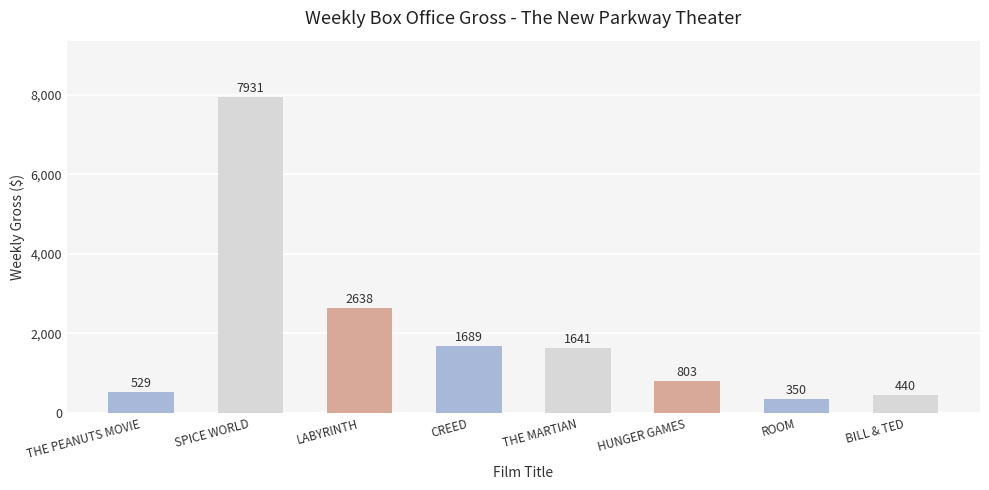

Where does the data first go above 1641?

SPICE WORLD